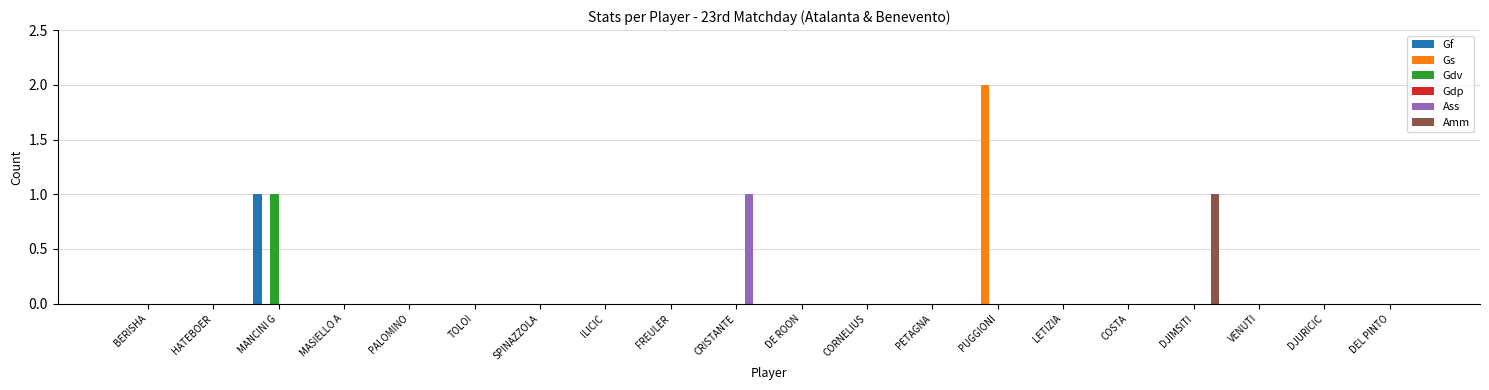

True or false: Gs has a value of 1 at FREULER.

False